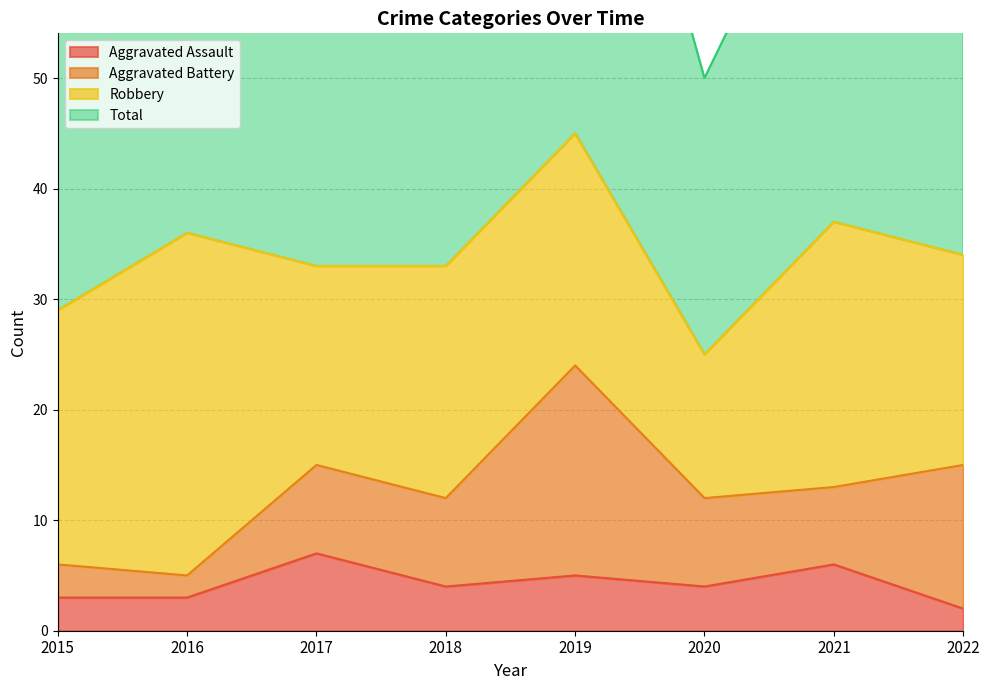

True or false: Aggravated Assault and Total intersect in this chart.

False